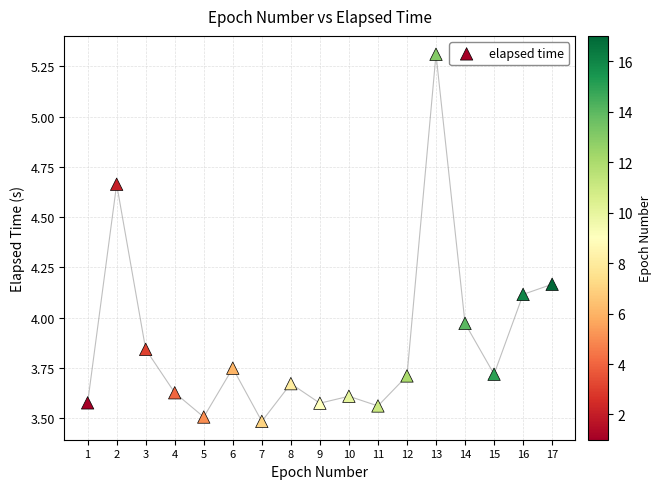

What is the range of X values (max minus min)?

16.0